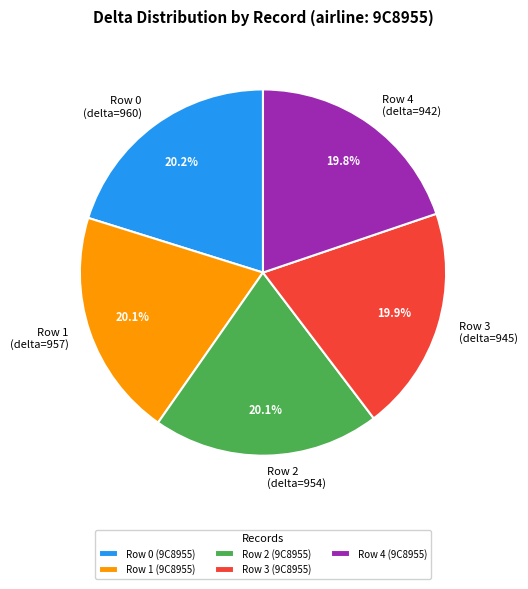

Does any single category account for the majority?

No